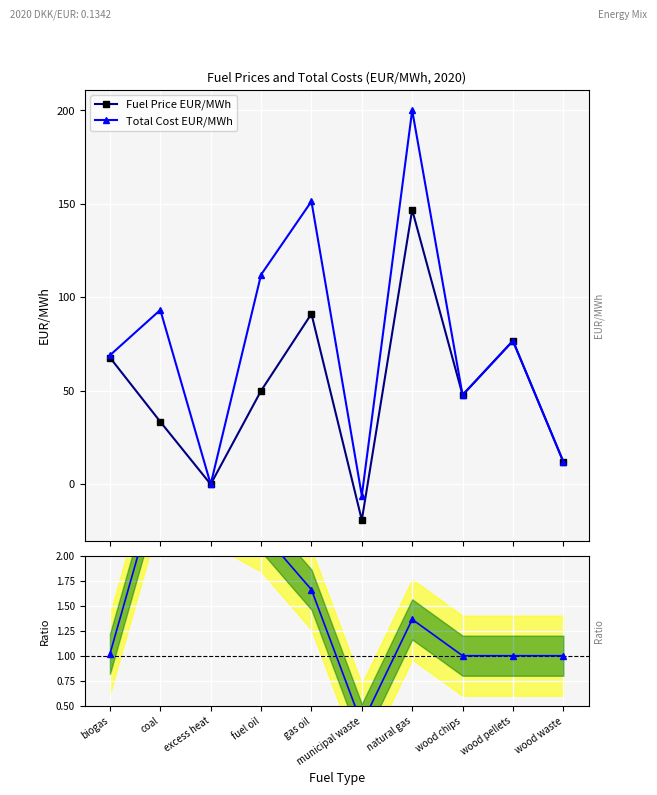

What are all the series names shown in the legend?

Fuel Price EUR/MWh, Total Cost EUR/MWh